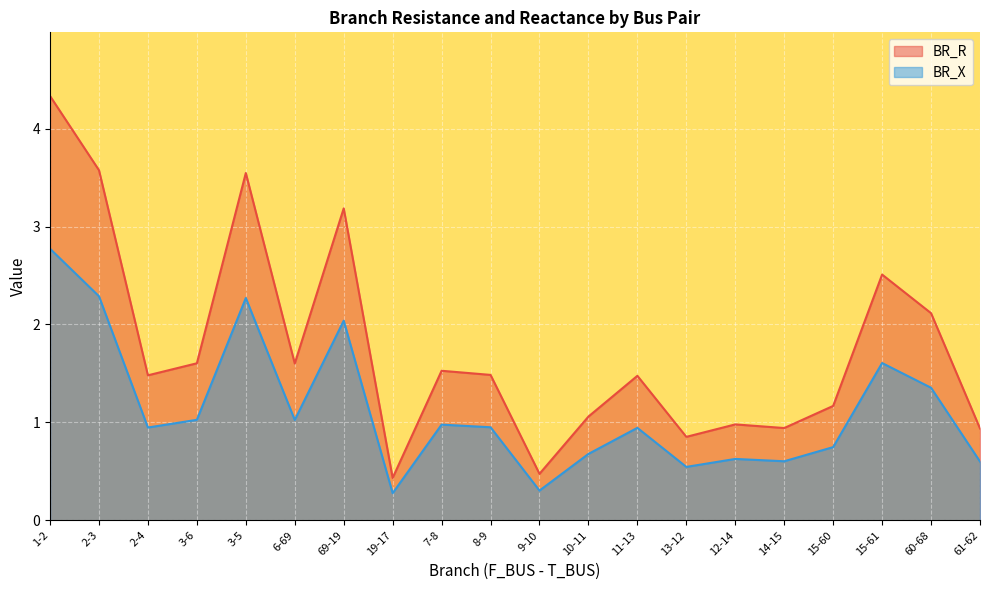

Reading left to right, transcribe all the data shown in this chart.

BR_R: 1-2=4.3	2-3=3.6	2-4=1.5	3-6=1.6	3-5=3.5	6-69=1.6	69-19=3.2	19-17=0.4	7-8=1.5	8-9=1.5	9-10=0.5	10-11=1.1	11-13=1.5	13-12=0.9	12-14=1.0	14-15=0.9	15-60=1.2	15-61=2.5	60-68=2.1	61-62=0.9
BR_X: 1-2=2.8	2-3=2.3	2-4=0.9	3-6=1.0	3-5=2.3	6-69=1.0	69-19=2.0	19-17=0.3	7-8=1.0	8-9=1.0	9-10=0.3	10-11=0.7	11-13=0.9	13-12=0.5	12-14=0.6	14-15=0.6	15-60=0.7	15-61=1.6	60-68=1.4	61-62=0.6